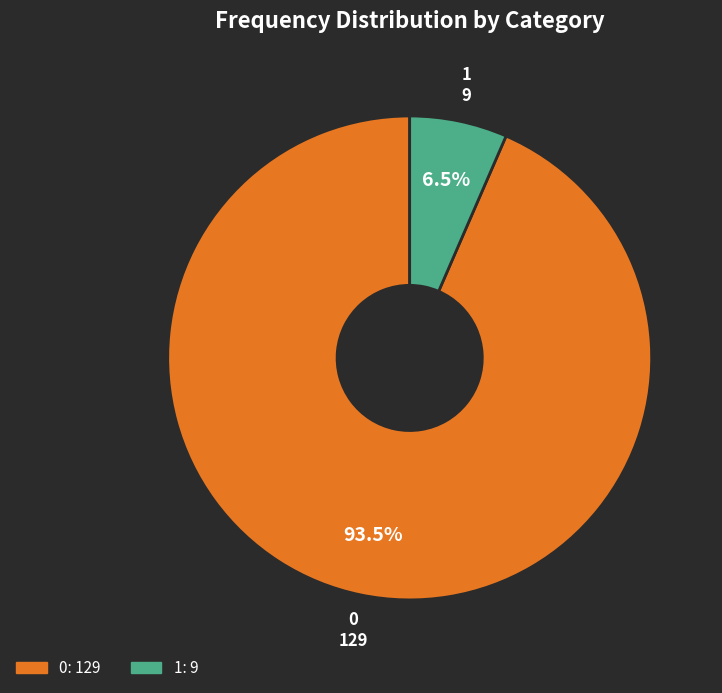

What is the smallest slice in the pie chart?

1